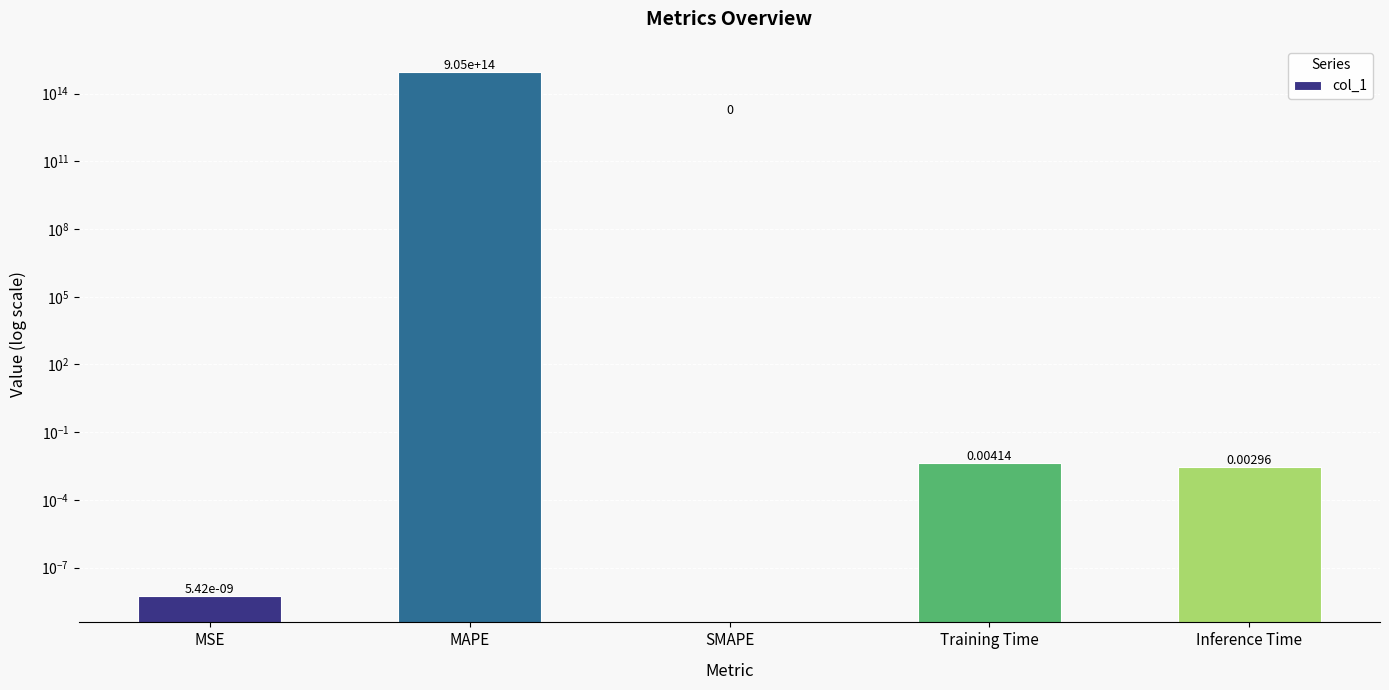

The chart shows a value of 0.0 at Inference Time. True or false?

True